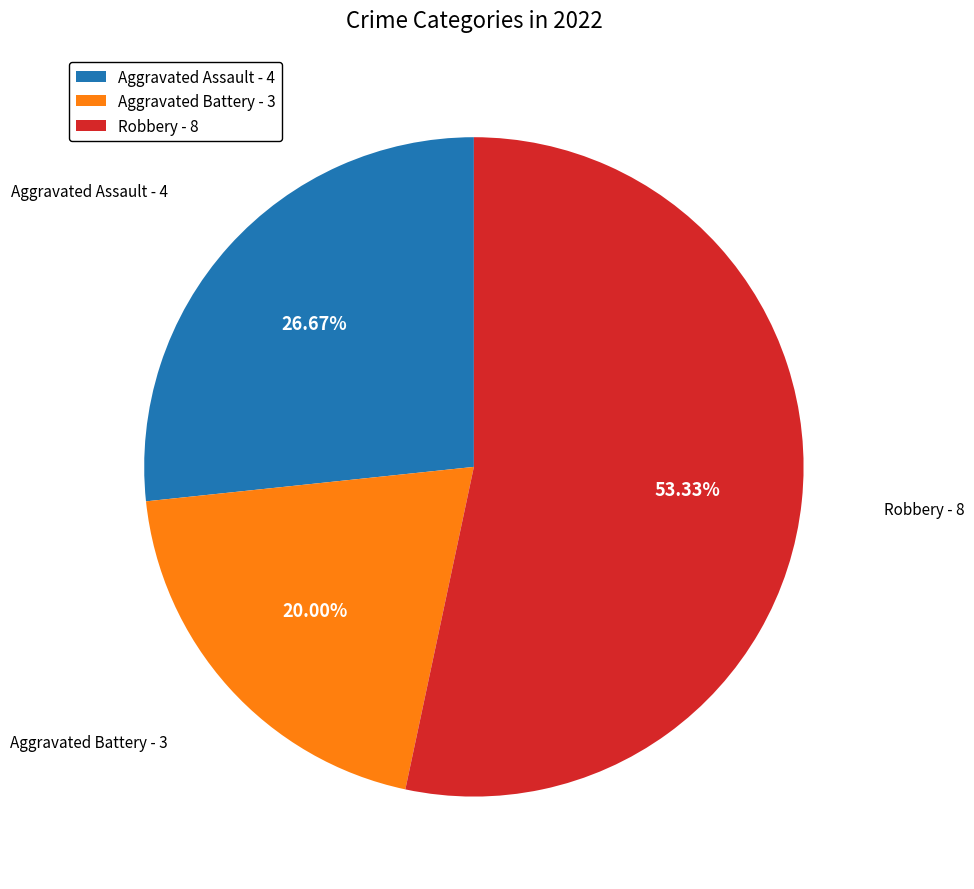

Rank the categories by value from highest to lowest.

Robbery - 8, Aggravated Assault - 4, Aggravated Battery - 3